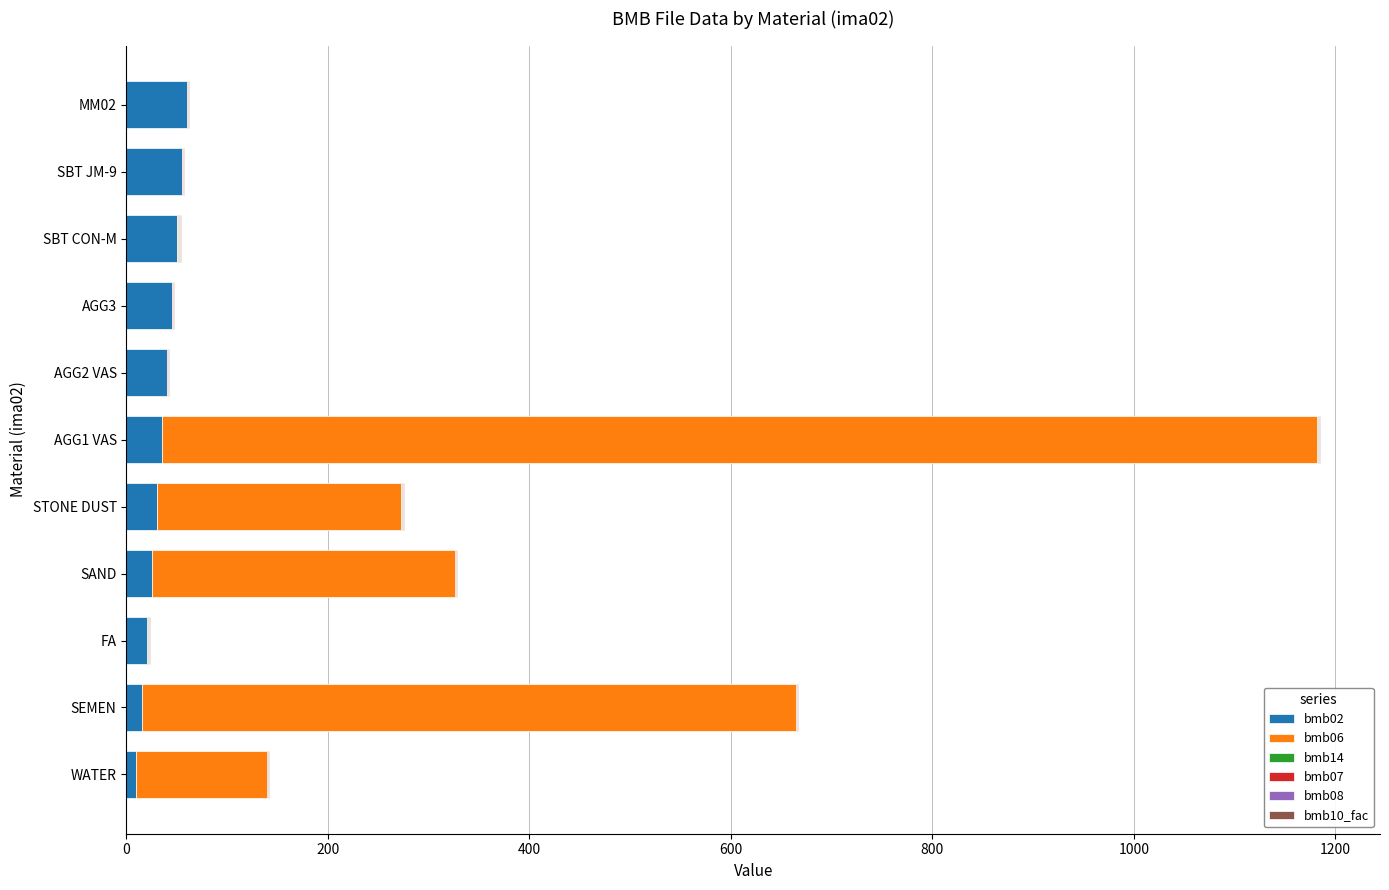

How many series are shown in this chart?

5